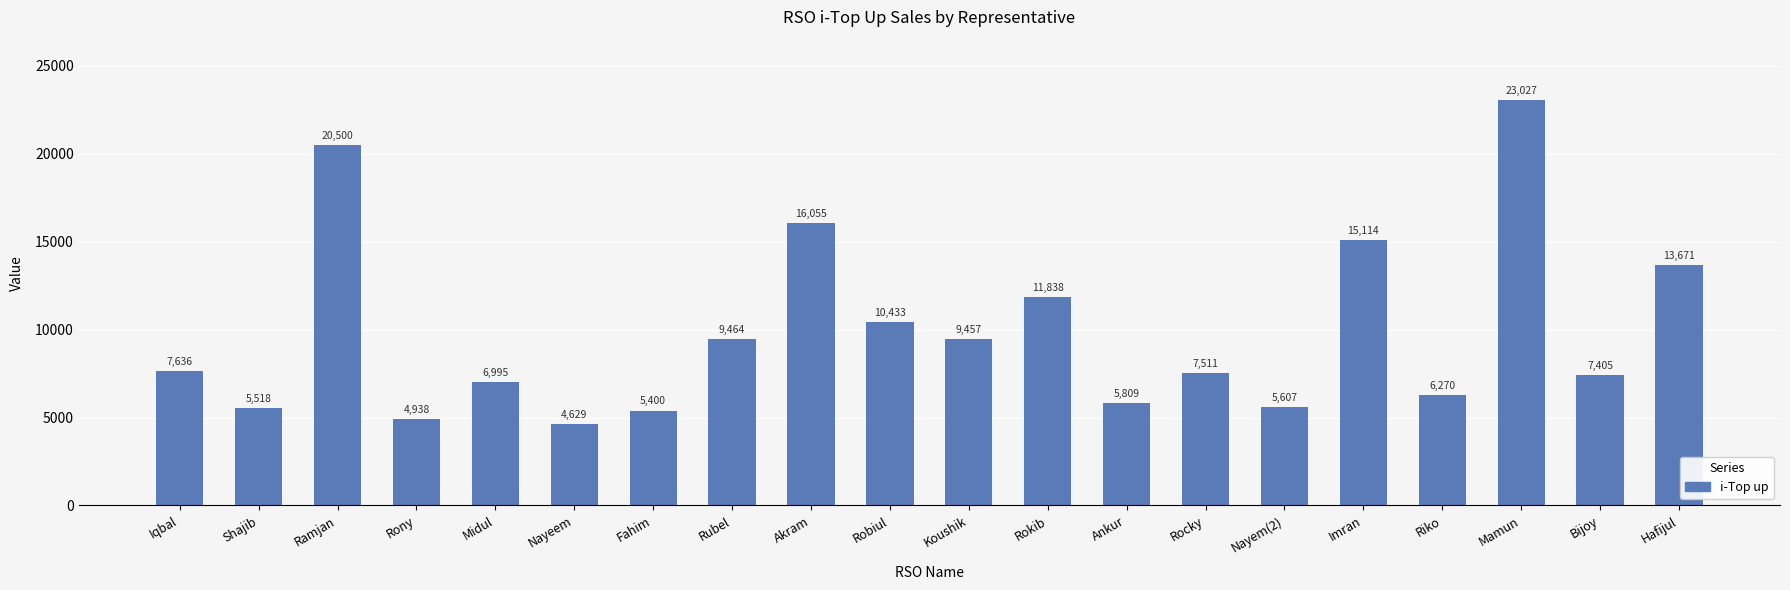

Where is the data nearest to the value 13828?

Hafijul